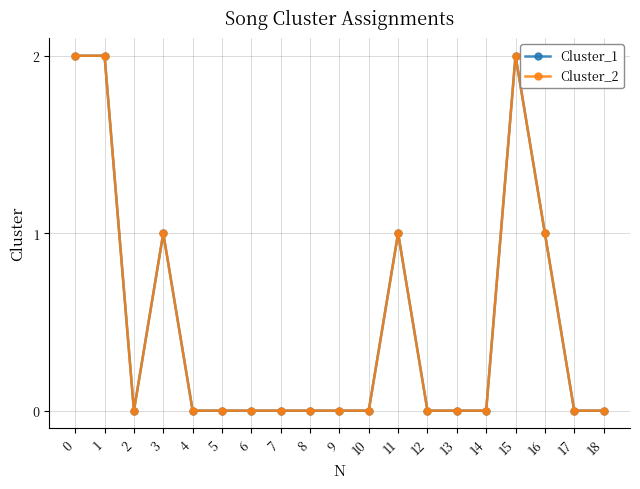

Where is the first local minimum for Cluster_2?

2